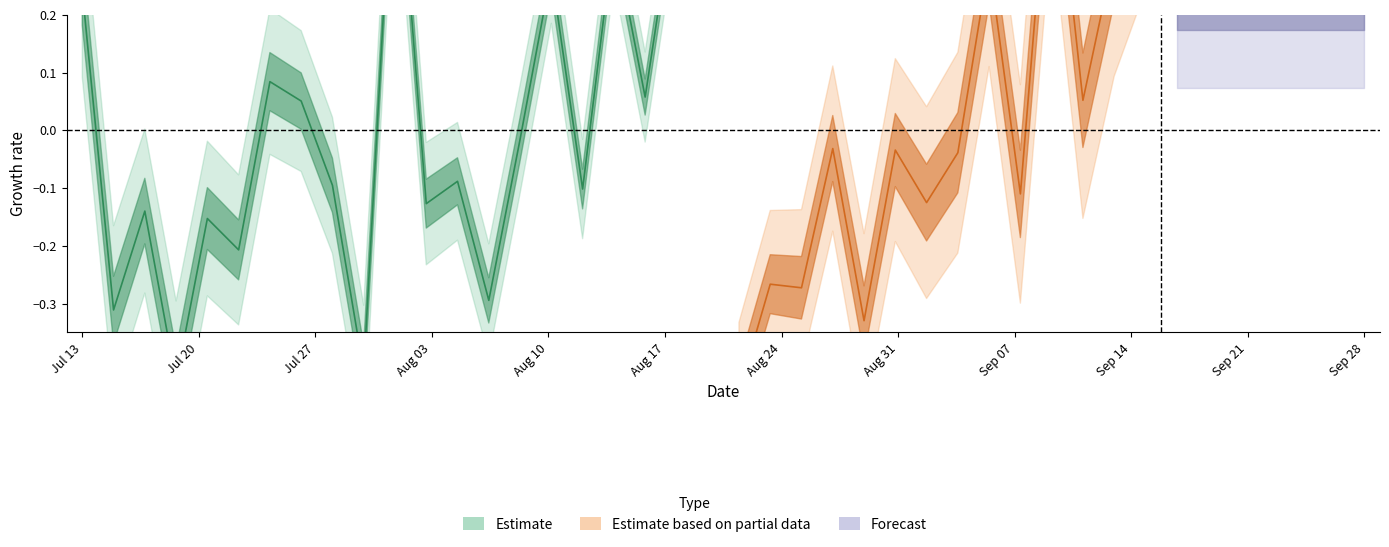

Is it true that the value at 1 is -0.1?

False